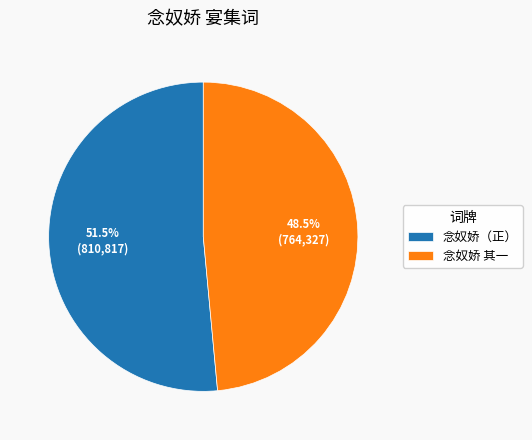

Does any single category account for the majority?

Yes